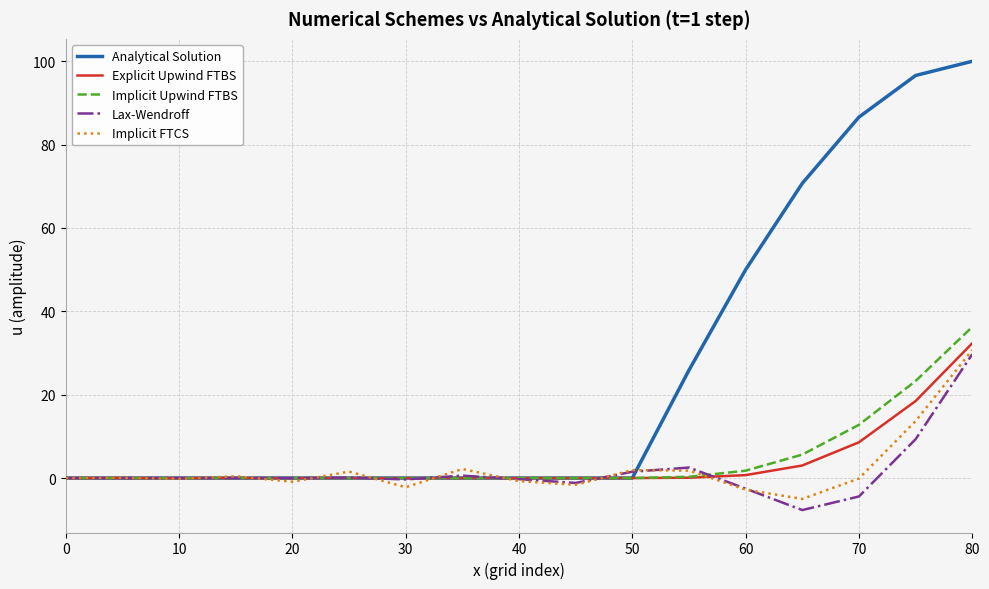

Which series has the largest total across all categories?

Analytical Solution